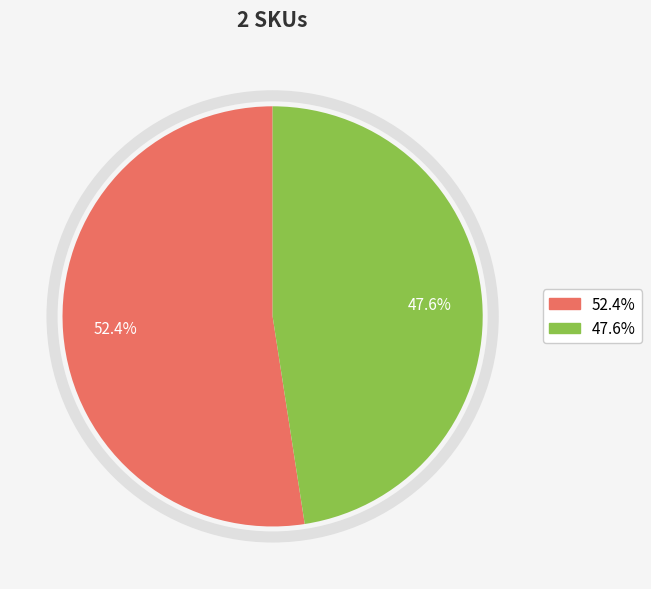

How many slices are in this pie chart?

2